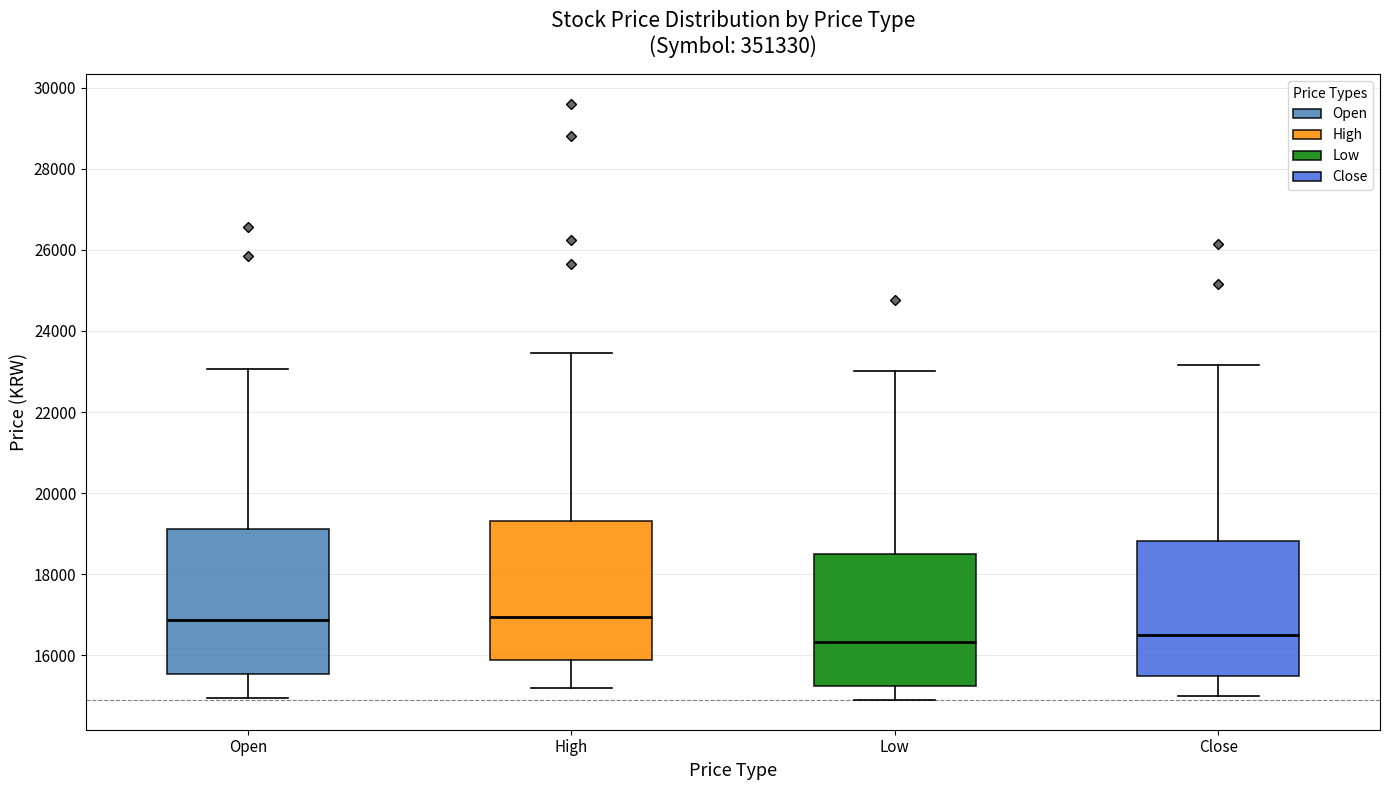

Where is the upper edge of the box for Open on the y-axis? The values are not printed on the chart, so give them approximately, as read against the axis.

19200